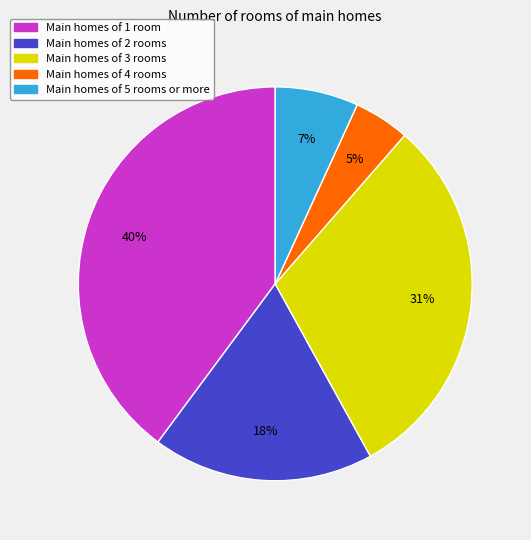

Is there any slice that represents more than half of the pie?

No